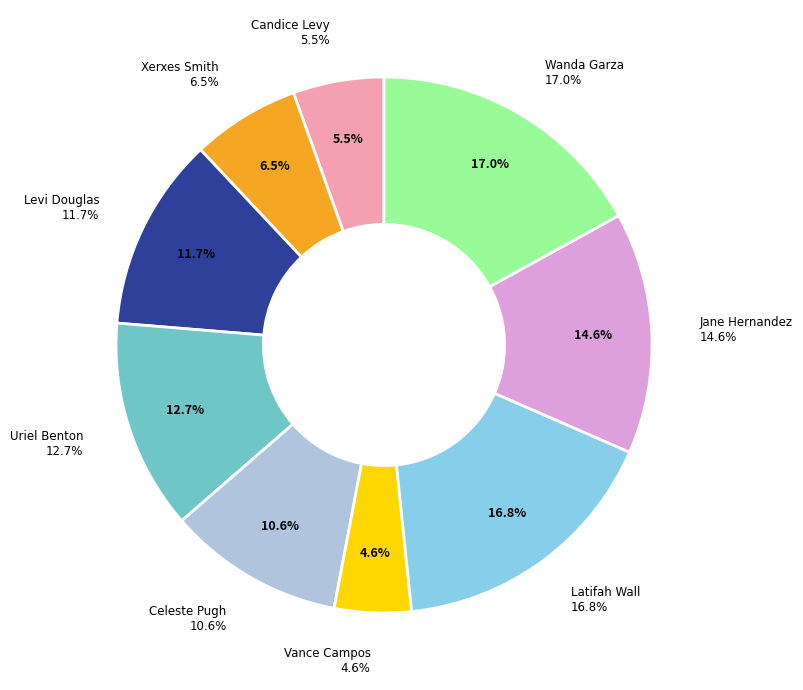

How much of the chart is everything except Latifah Wall?

83.2%